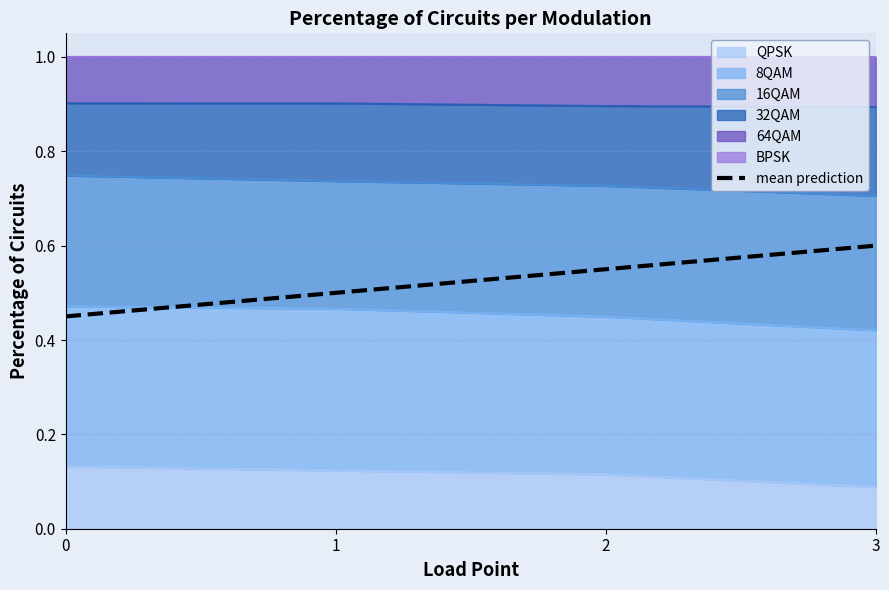

Is it true that the value at 0 is 0.7?

False